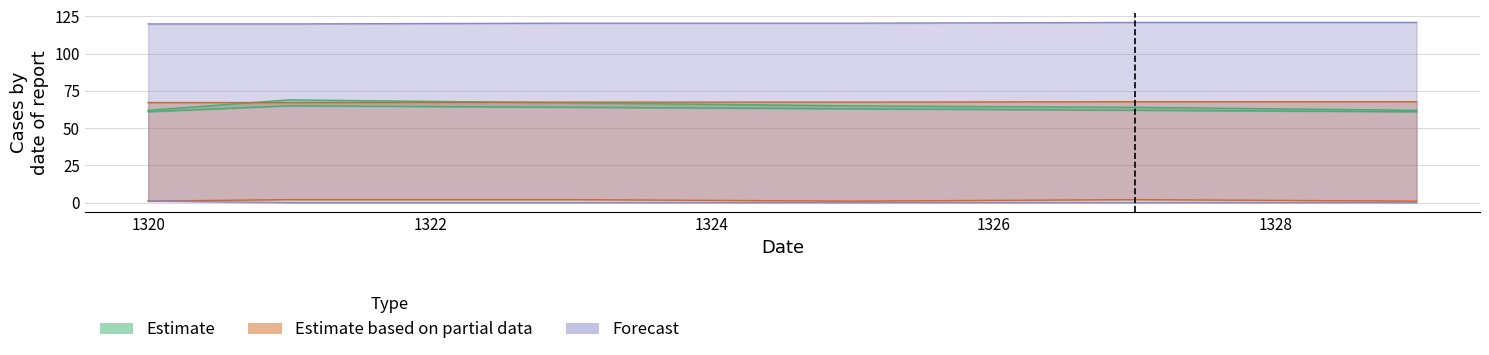

Does the chart have visible grid lines?

Yes